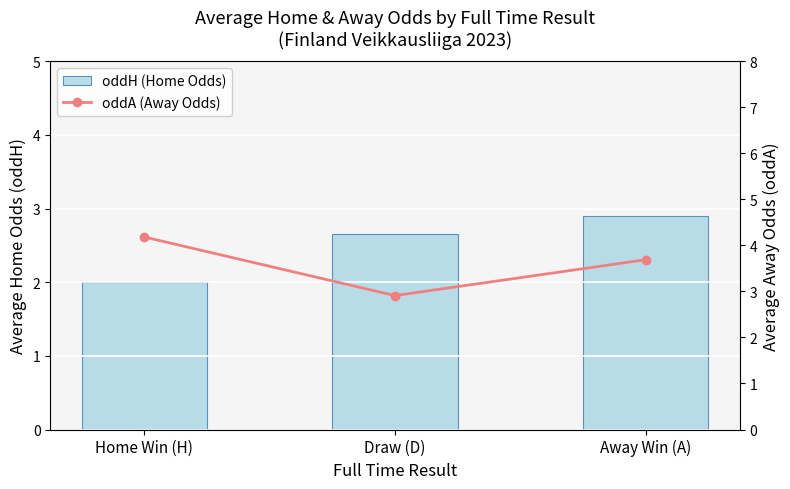

What is the label of the 3rd bar from the right?

Home Win (H)